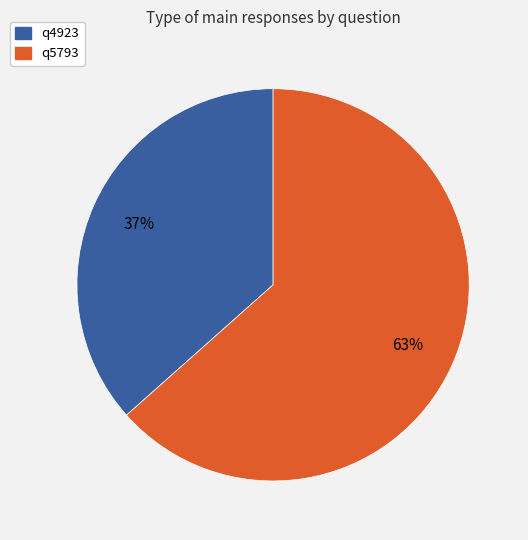

To the nearest percent, what portion does q5793 represent?

63%